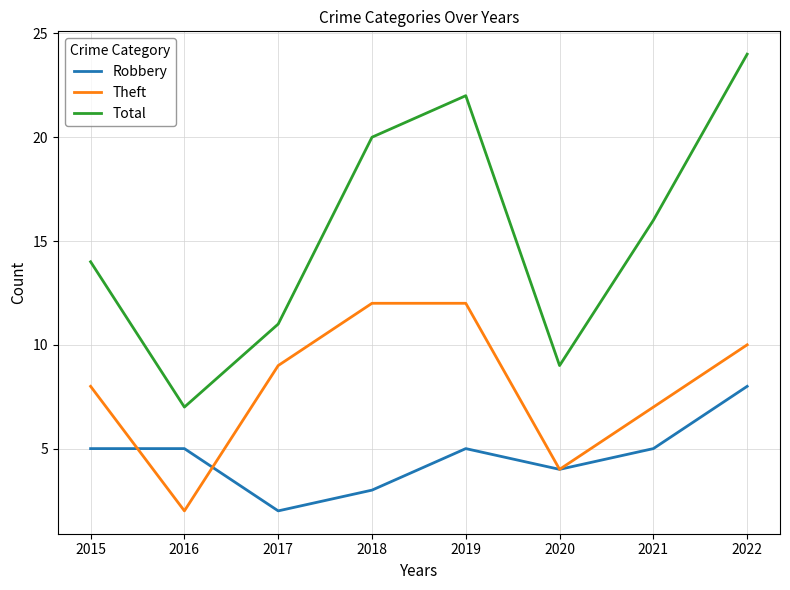

Rank the categories by Total value from lowest to highest.

2016, 2020, 2017, 2015, 2021, 2018, 2019, 2022